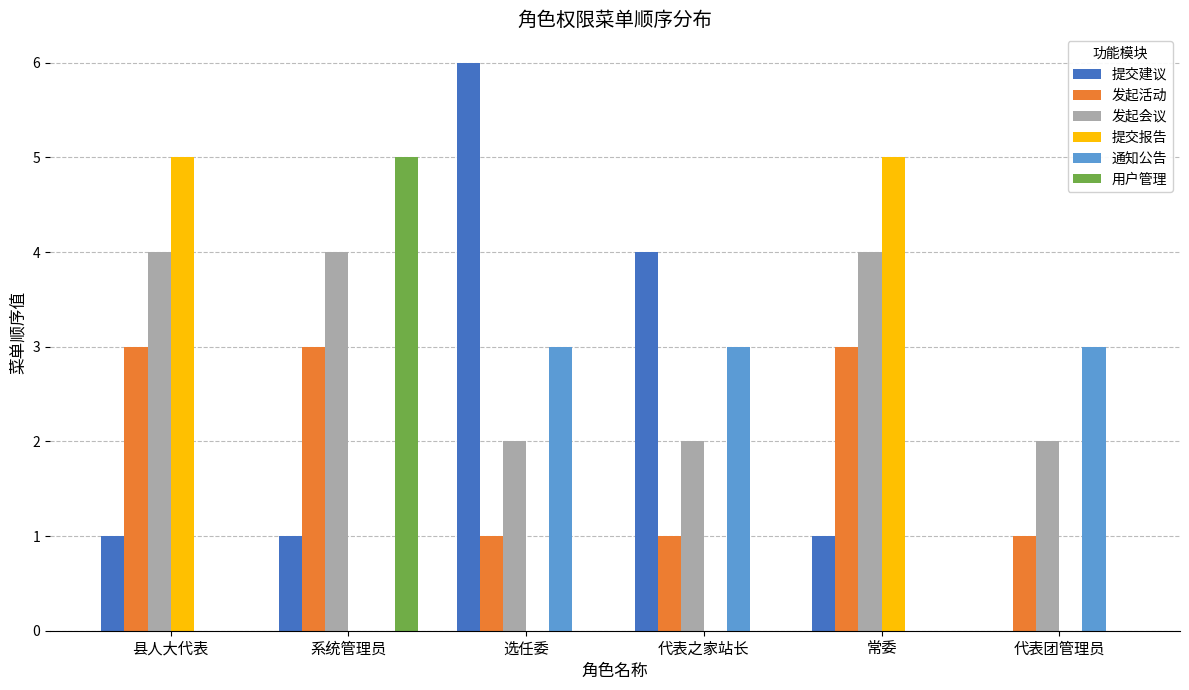

How many 发起活动 values are between 1 and 3?

6